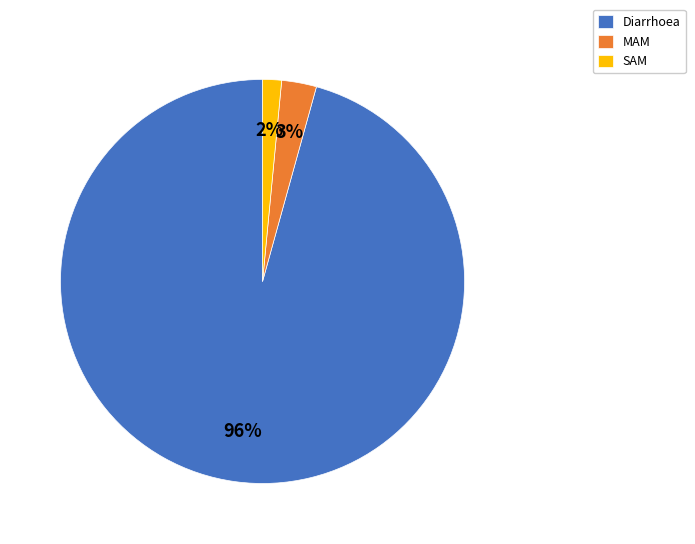

What is the largest slice in the pie chart?

Diarrhoea